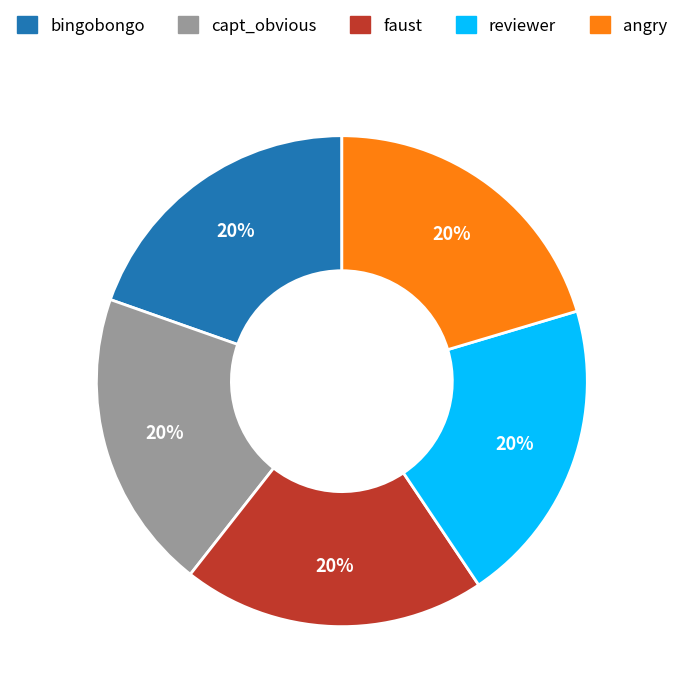

To the nearest percent, what is the average slice percentage?

20%